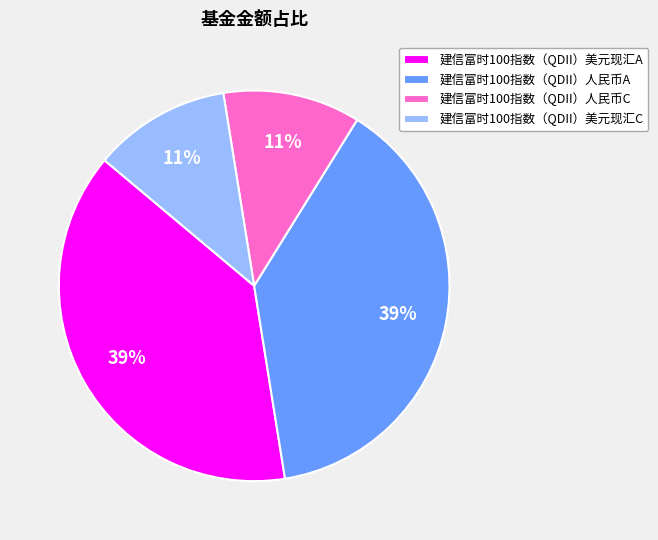

To the nearest percent, what percentage of the pie is 建信富时100指数（QDII）美元现汇A?

39%